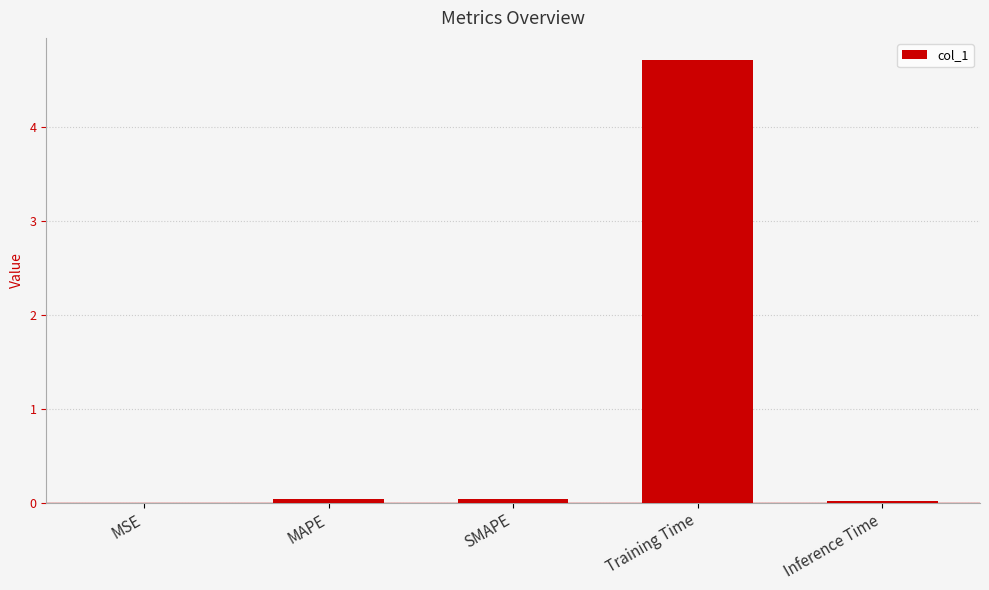

Which label corresponds to the largest value in the chart?

Training Time